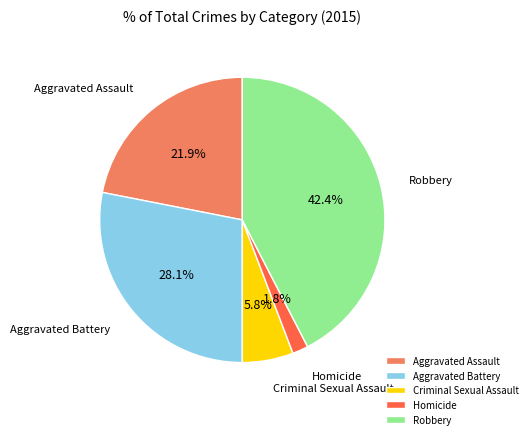

To the nearest percent, what is the combined percentage of Aggravated Battery and Criminal Sexual Assault?

34%